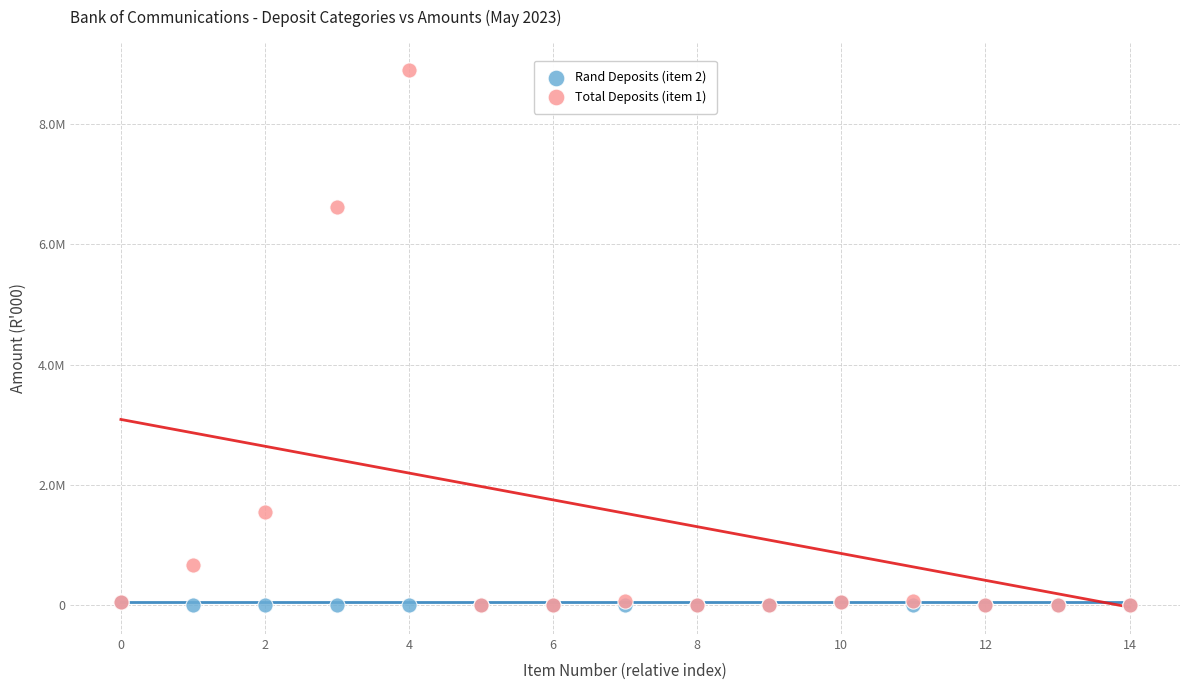

What are all the series names shown in the legend?

Rand Deposits (item 2), Total Deposits (item 1)